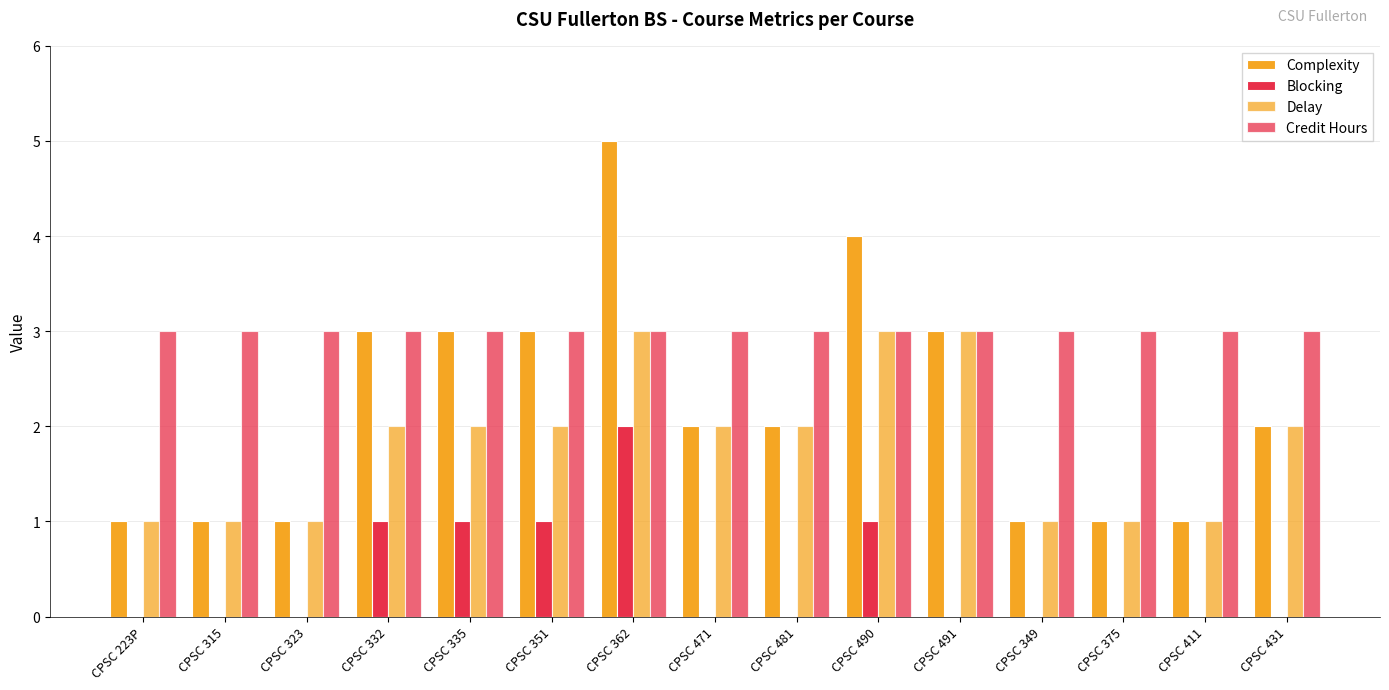

Rank the series by their maximum value, from highest to lowest.

Complexity, Delay, Credit Hours, Blocking